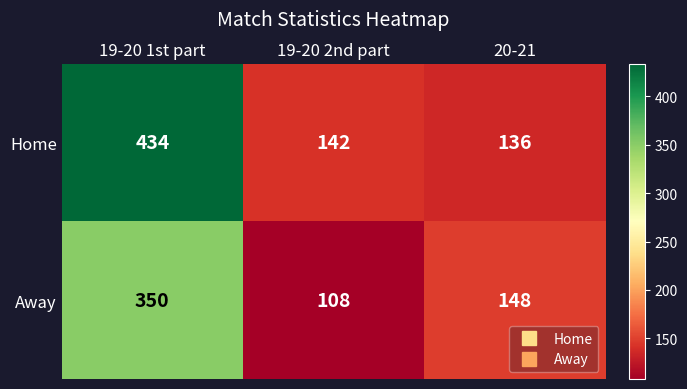

What is the difference between the highest and lowest values at 19-20 2nd part?

34